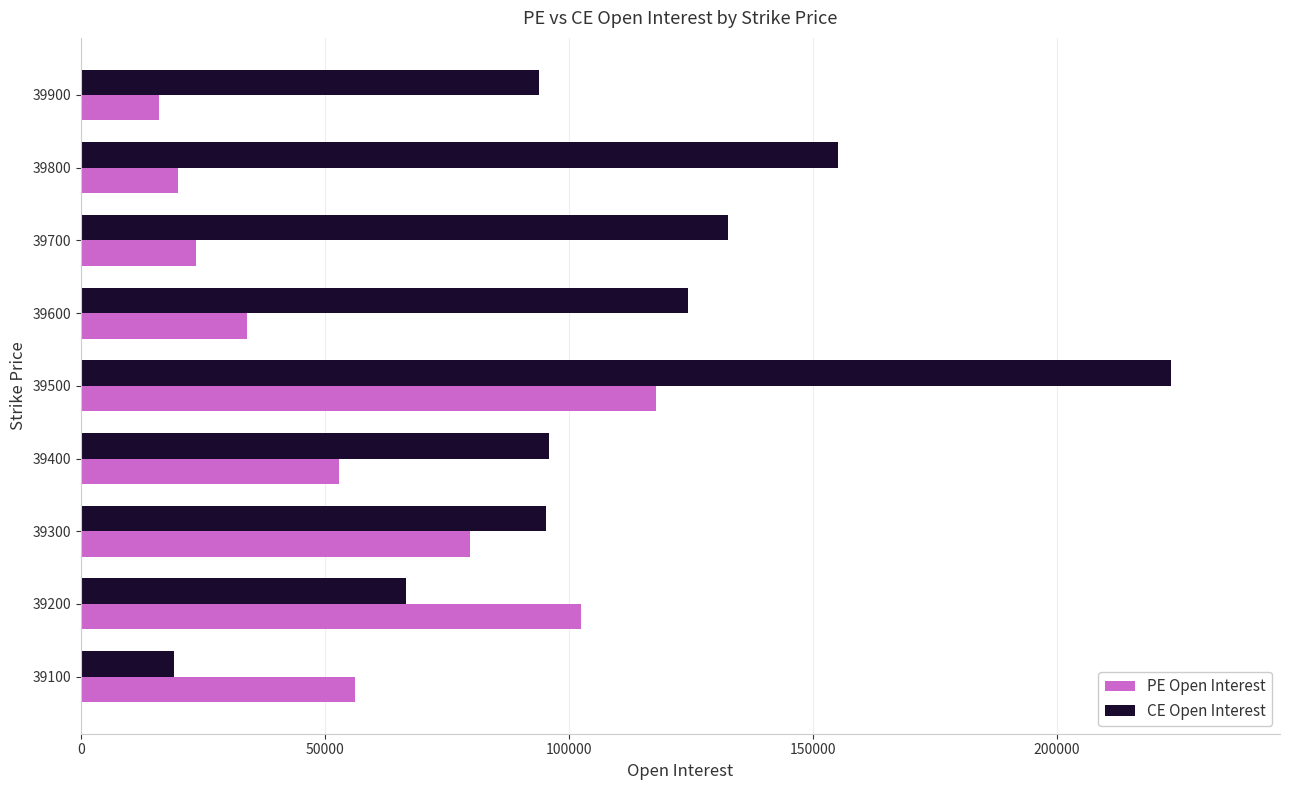

Which series changed the most between 39500 and 39600?

CE Open Interest